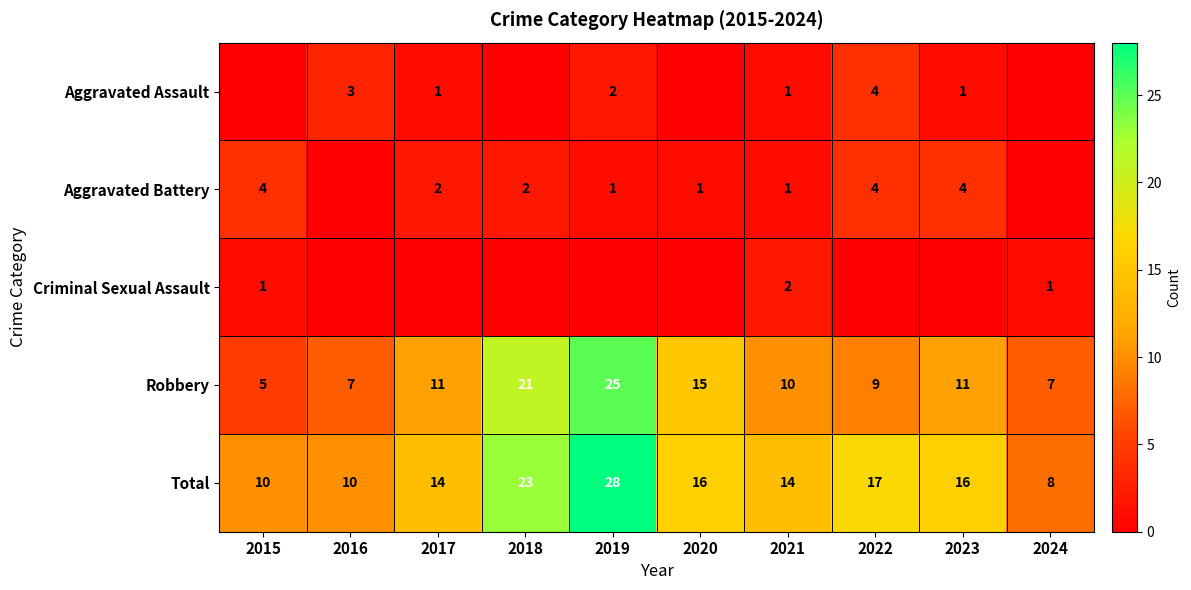

How many data points in Total are less than 16?

5